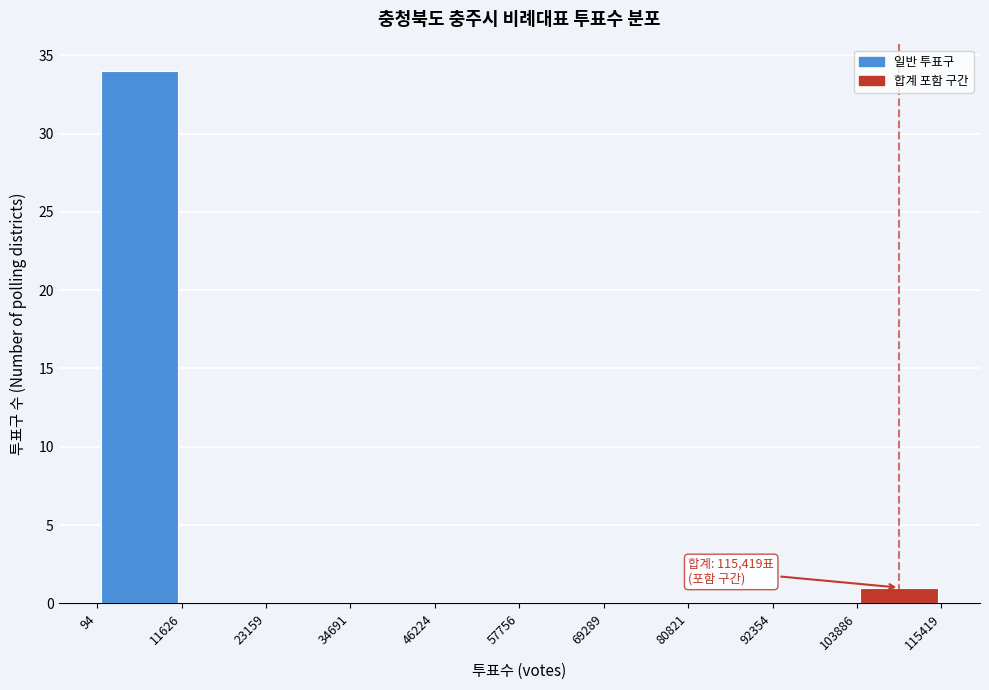

Which range on the x-axis has the tallest bar?

94 to 11626